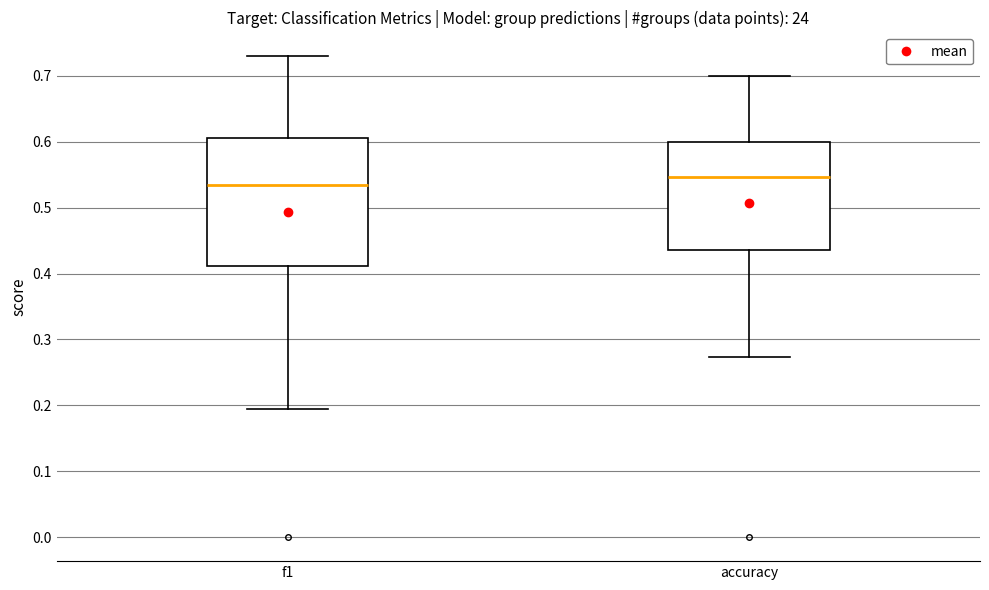

Reading left to right, read every box against the y-axis: the position of its median line, the range the box covers, and the ends of its whiskers. The values are not printed on the chart, so give them approximately, as read against the axis.

f1: median 0.54, box 0.41 to 0.61, whiskers 0.19 to 0.73
accuracy: median 0.55, box 0.44 to 0.60, whiskers 0.27 to 0.70